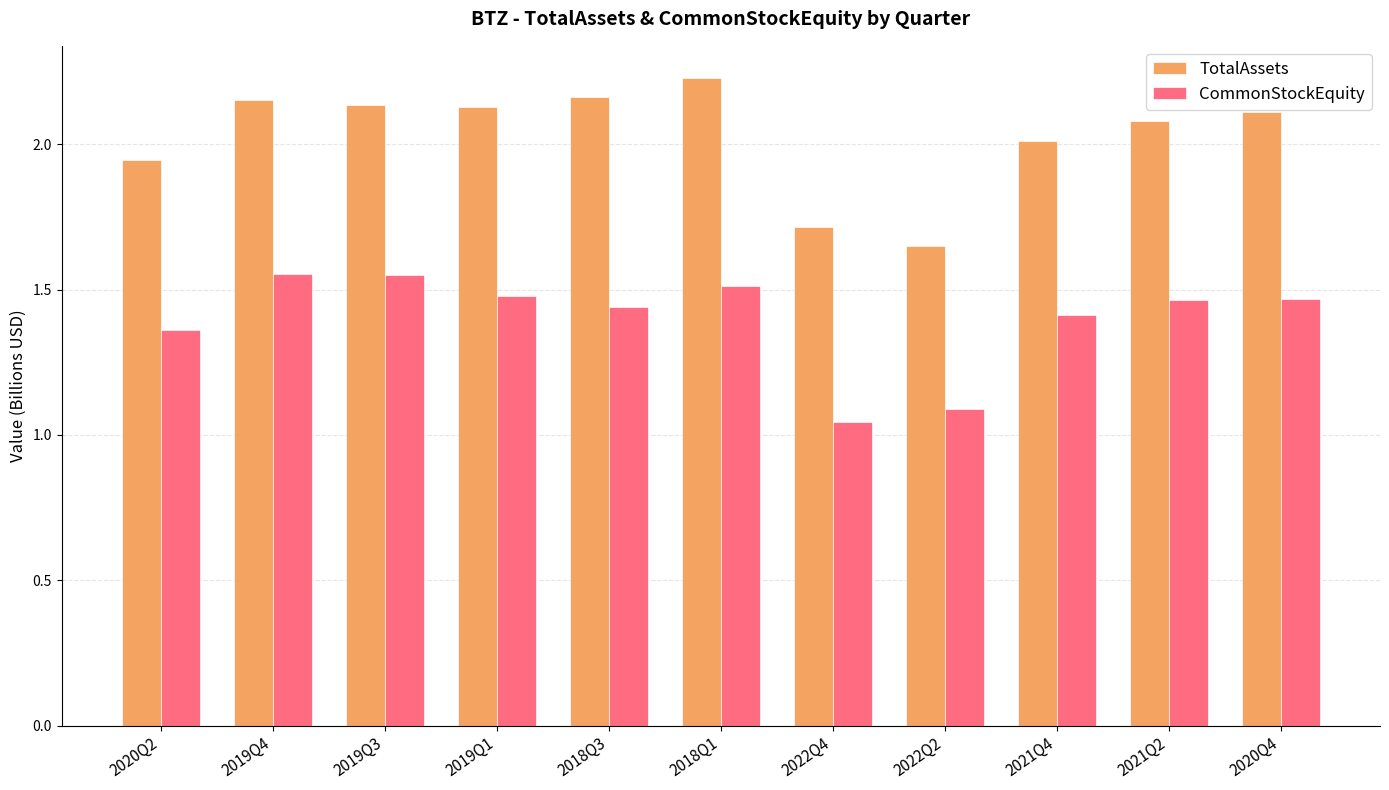

The value of CommonStockEquity at 2020Q4 is 1.5. True or false?

True